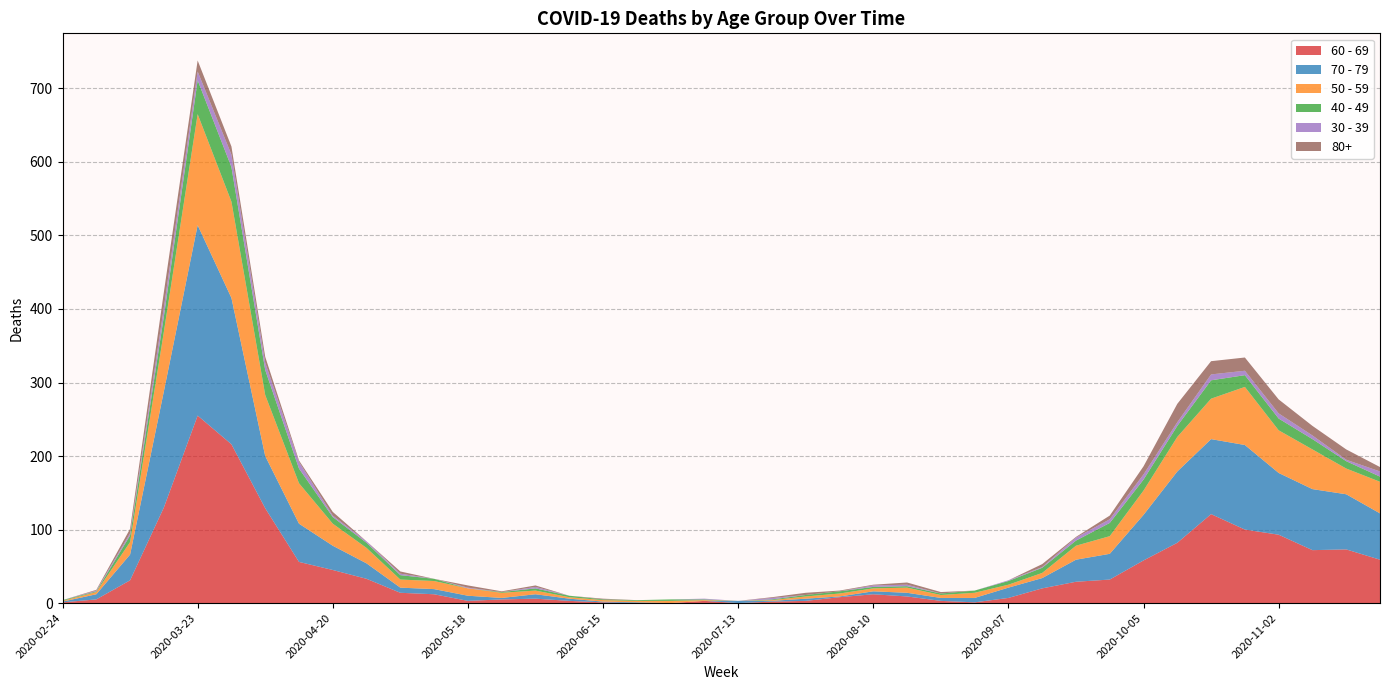

Reading right to left, transcribe all the data shown in this chart.

60 - 69: 59	73	72	93	100	121	82	58	32	29	20	7	1	3	9	12	8	3	2	0	3	0	0	1	3	6	5	3	12	14	33	45	56	129	216	255	130	31	5	1
70 - 79: 63	75	83	84	115	102	97	62	35	30	14	14	6	4	5	4	1	3	1	3	0	0	1	1	3	6	2	7	7	7	21	33	52	71	199	259	158	35	7	1
50 - 59: 43	35	54	58	79	55	47	33	24	19	7	4	7	4	7	4	4	3	1	0	1	3	2	2	2	5	7	10	11	11	21	30	55	83	131	151	81	17	3	1
40 - 49: 7	10	14	16	16	25	15	15	18	7	7	5	3	2	2	2	3	2	1	0	1	2	1	1	2	3	1	0	3	6	7	9	20	34	47	46	21	9	1	1
30 - 39: 7	2	5	7	6	8	5	7	5	4	1	1	0	0	2	2	0	0	2	0	1	0	0	0	0	2	0	1	0	2	2	2	9	10	17	12	12	3	1	0
80+: 6	14	13	19	18	18	25	11	5	1	4	0	0	2	3	1	1	3	1	0	0	0	0	1	0	2	1	3	0	3	0	5	2	8	11	15	21	6	1	0